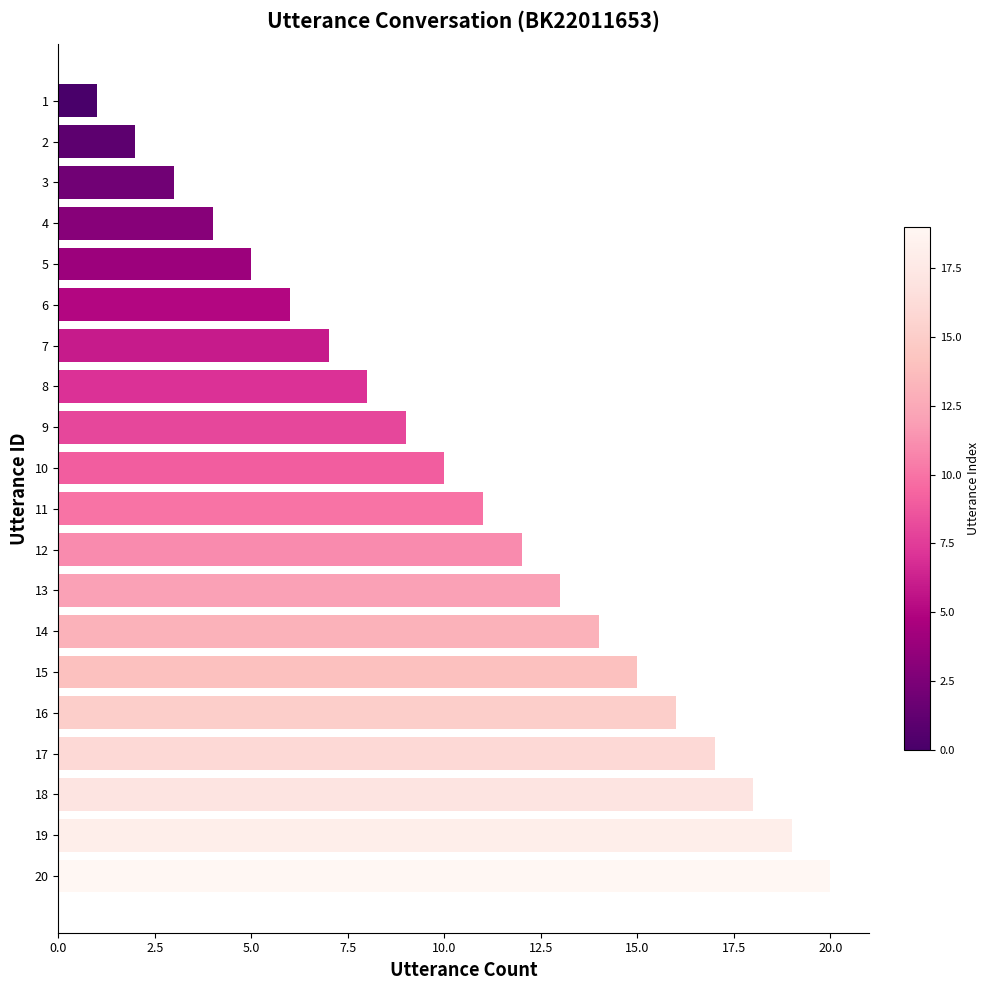

Rank the categories by value from lowest to highest.

1, 2, 3, 4, 5, 6, 7, 8, 9, 10, 11, 12, 13, 14, 15, 16, 17, 18, 19, 20